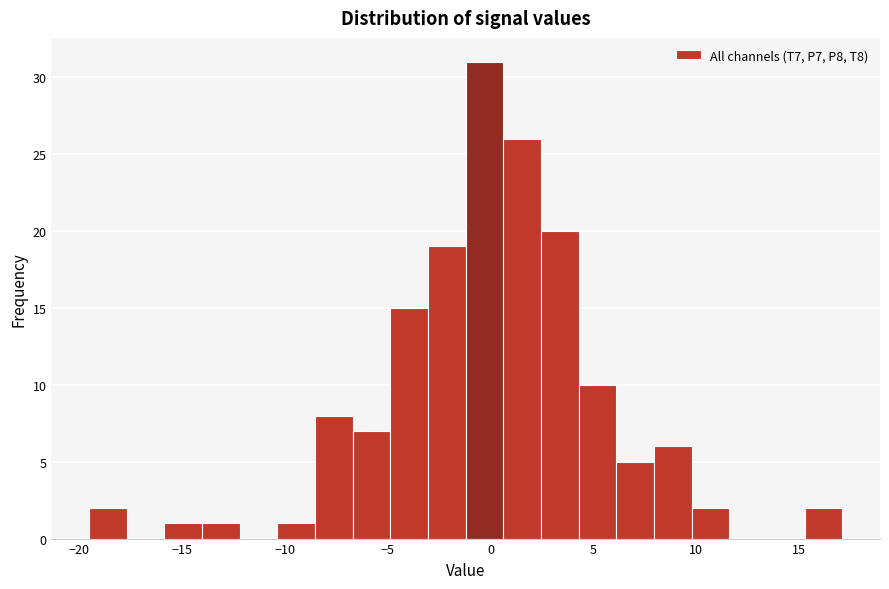

Read against the x-axis, roughly where is the centre of the tallest bar?

-0.5